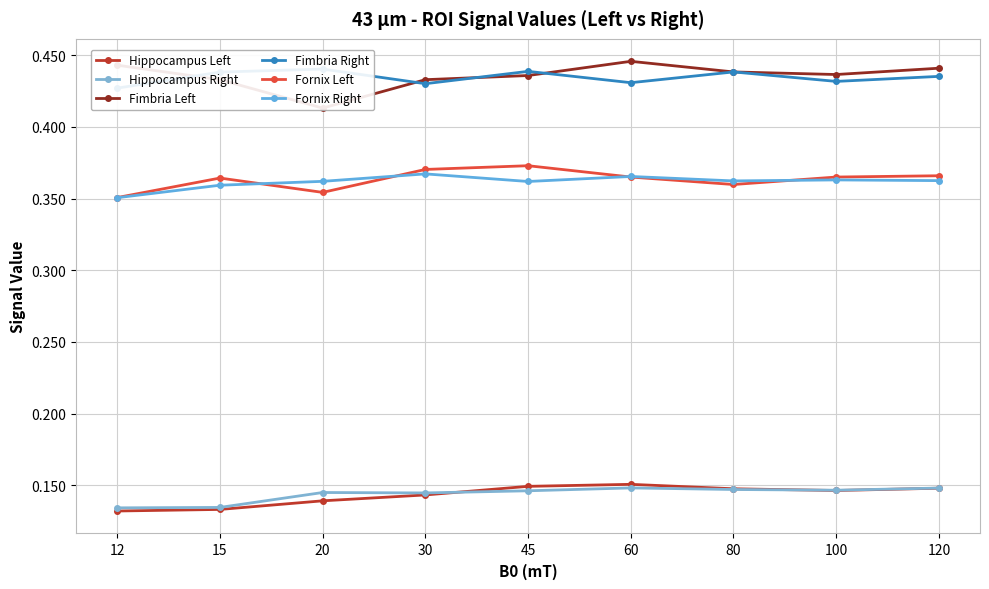

Reading right to left, transcribe all the data shown in this chart.

Hippocampus Left: 120=0.1	100=0.1	80=0.1	60=0.2	45=0.1	30=0.1	20=0.1	15=0.1	12=0.1
Hippocampus Right: 120=0.1	100=0.1	80=0.1	60=0.1	45=0.1	30=0.1	20=0.1	15=0.1	12=0.1
Fimbria Left: 120=0.4	100=0.4	80=0.4	60=0.4	45=0.4	30=0.4	20=0.4	15=0.4	12=0.4
Fimbria Right: 120=0.4	100=0.4	80=0.4	60=0.4	45=0.4	30=0.4	20=0.4	15=0.4	12=0.4
Fornix Left: 120=0.4	100=0.4	80=0.4	60=0.4	45=0.4	30=0.4	20=0.4	15=0.4	12=0.4
Fornix Right: 120=0.4	100=0.4	80=0.4	60=0.4	45=0.4	30=0.4	20=0.4	15=0.4	12=0.4